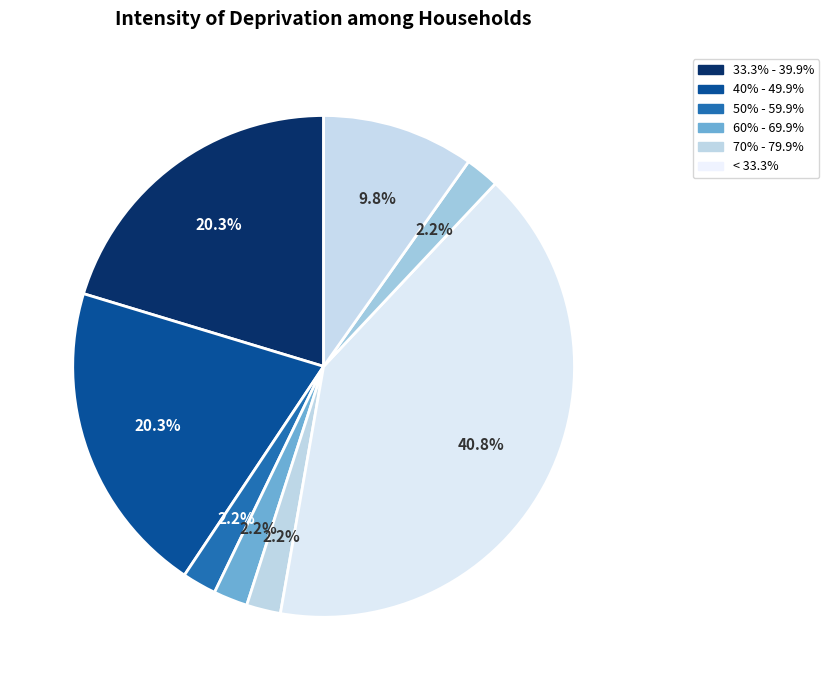

How many slices are in this pie chart?

8